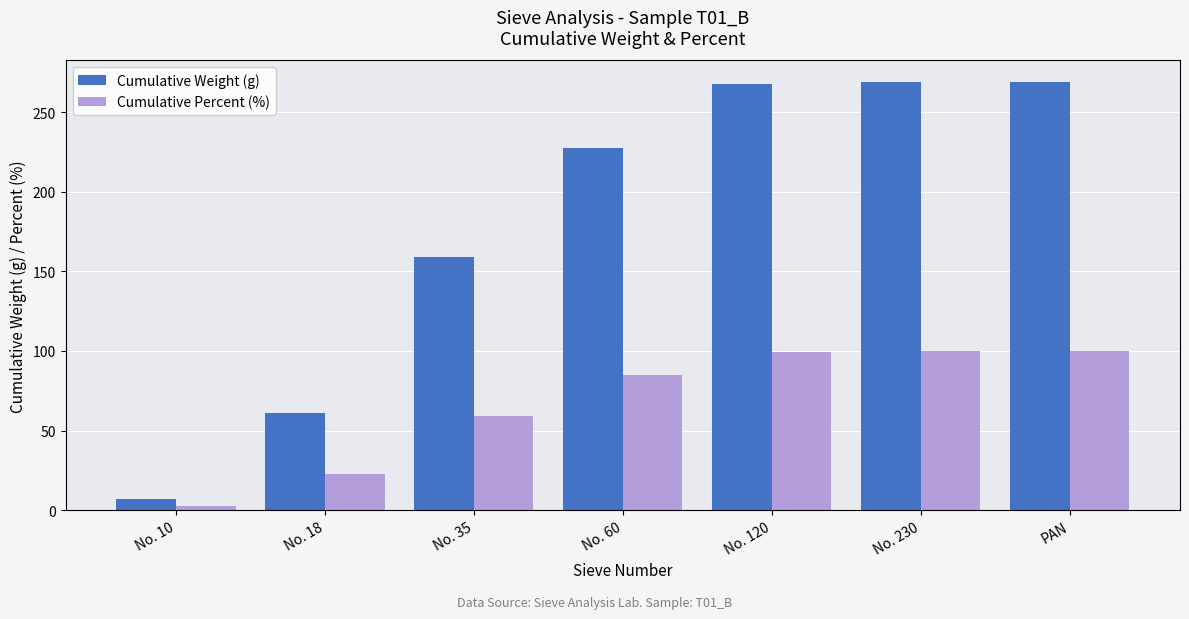

What are all the series names shown in the legend?

Cumulative Weight (g), Cumulative Percent (%)